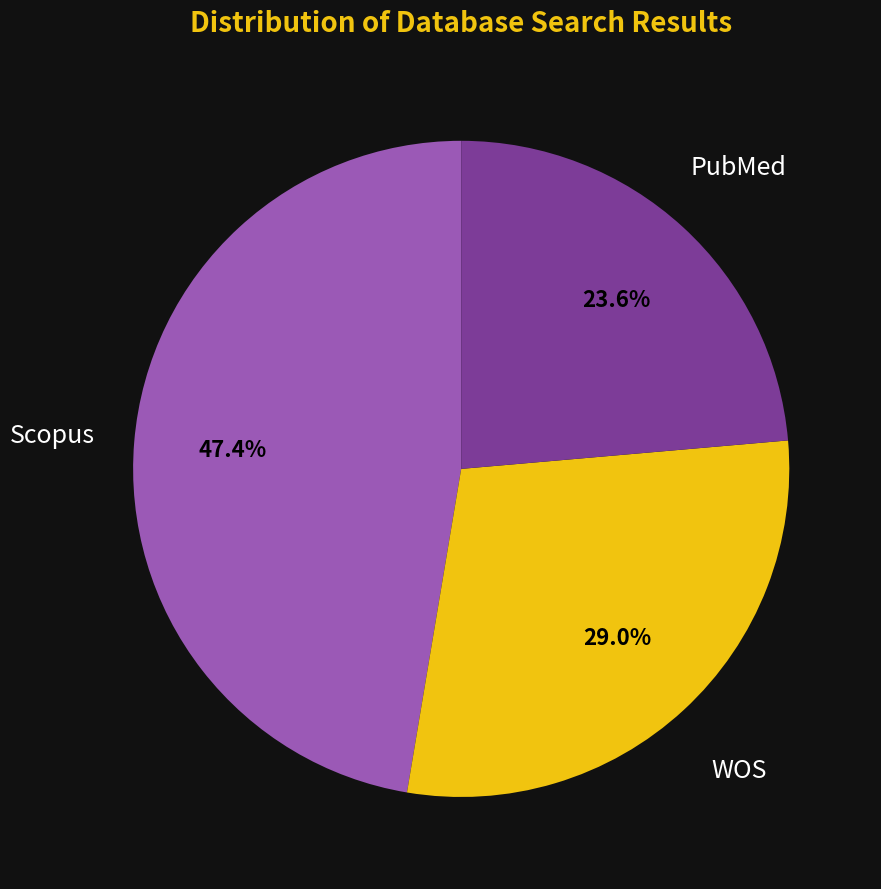

Does any single category account for the majority?

No